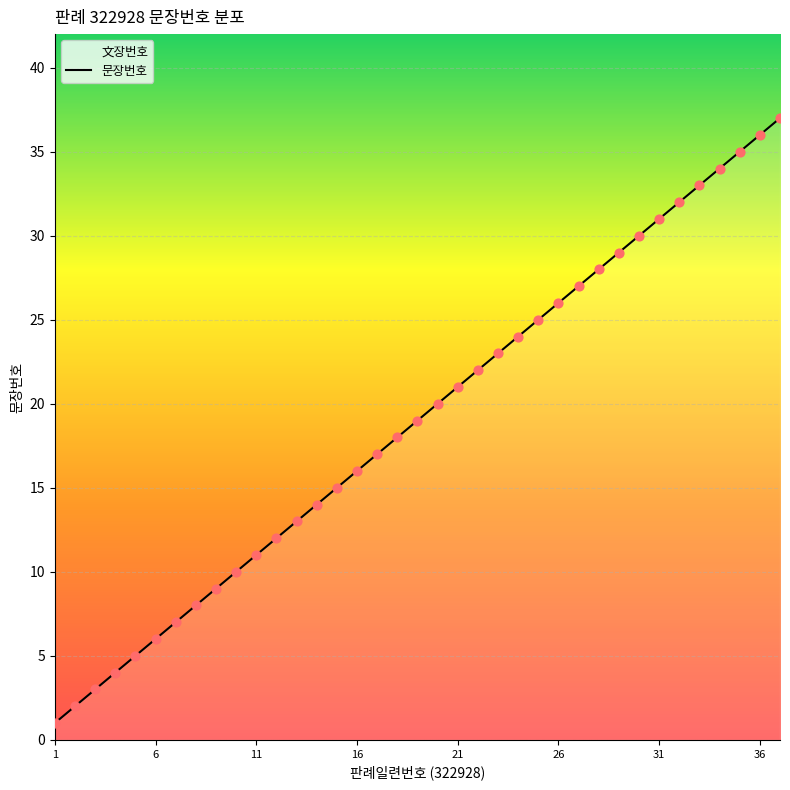

What is the greatest value displayed?

37